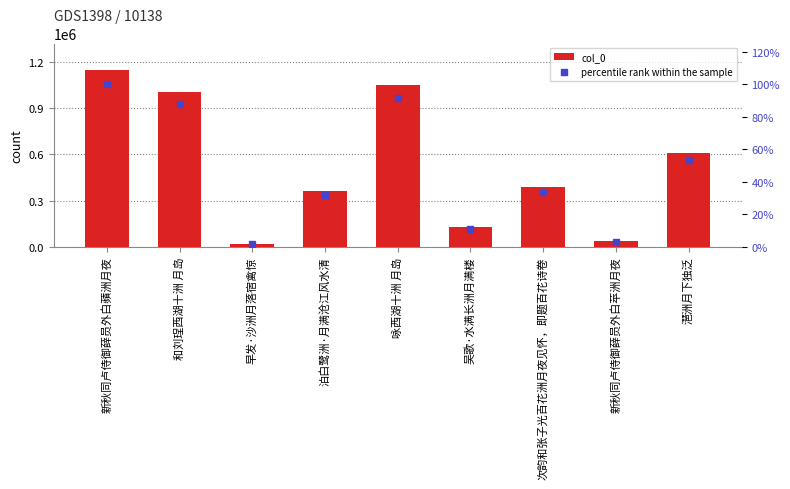

How many categories are shown in the chart?

9